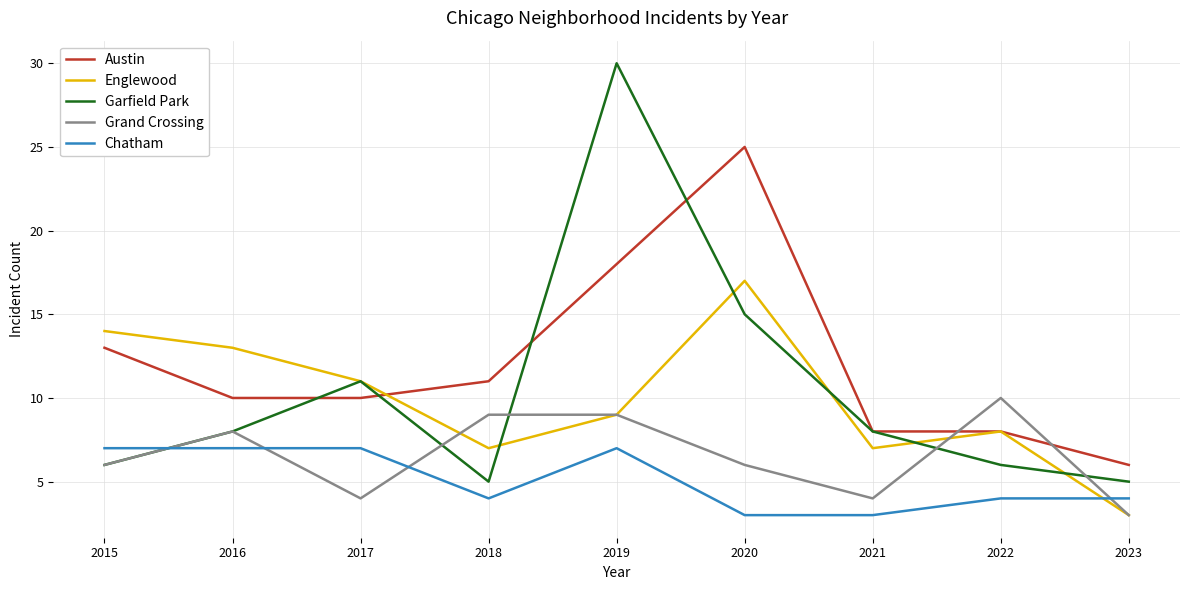

What is the approximate value of Chatham at 2016?

7